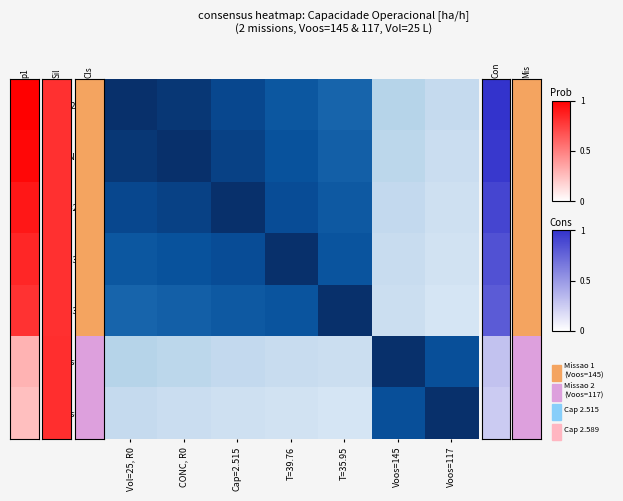

Reading left to right, list all the values displayed in this chart.

Vol=25, R0: Vol=25, R0=1.0	CONC, R0=1.0	Cap=2.515=0.9	T=39.76=0.8	T=35.95=0.8	Voos=145=0.3	Voos=117=0.2
CONC, R0: Vol=25, R0=1.0	CONC, R0=1.0	Cap=2.515=0.9	T=39.76=0.9	T=35.95=0.8	Voos=145=0.3	Voos=117=0.2
Cap=2.515: Vol=25, R0=0.9	CONC, R0=0.9	Cap=2.515=1.0	T=39.76=0.9	T=35.95=0.8	Voos=145=0.3	Voos=117=0.2
T=39.76: Vol=25, R0=0.8	CONC, R0=0.9	Cap=2.515=0.9	T=39.76=1.0	T=35.95=0.9	Voos=145=0.2	Voos=117=0.2
T=35.95: Vol=25, R0=0.8	CONC, R0=0.8	Cap=2.515=0.8	T=39.76=0.9	T=35.95=1.0	Voos=145=0.2	Voos=117=0.2
Voos=145: Vol=25, R0=0.3	CONC, R0=0.3	Cap=2.515=0.3	T=39.76=0.2	T=35.95=0.2	Voos=145=1.0	Voos=117=0.9
Voos=117: Vol=25, R0=0.2	CONC, R0=0.2	Cap=2.515=0.2	T=39.76=0.2	T=35.95=0.2	Voos=145=0.9	Voos=117=1.0